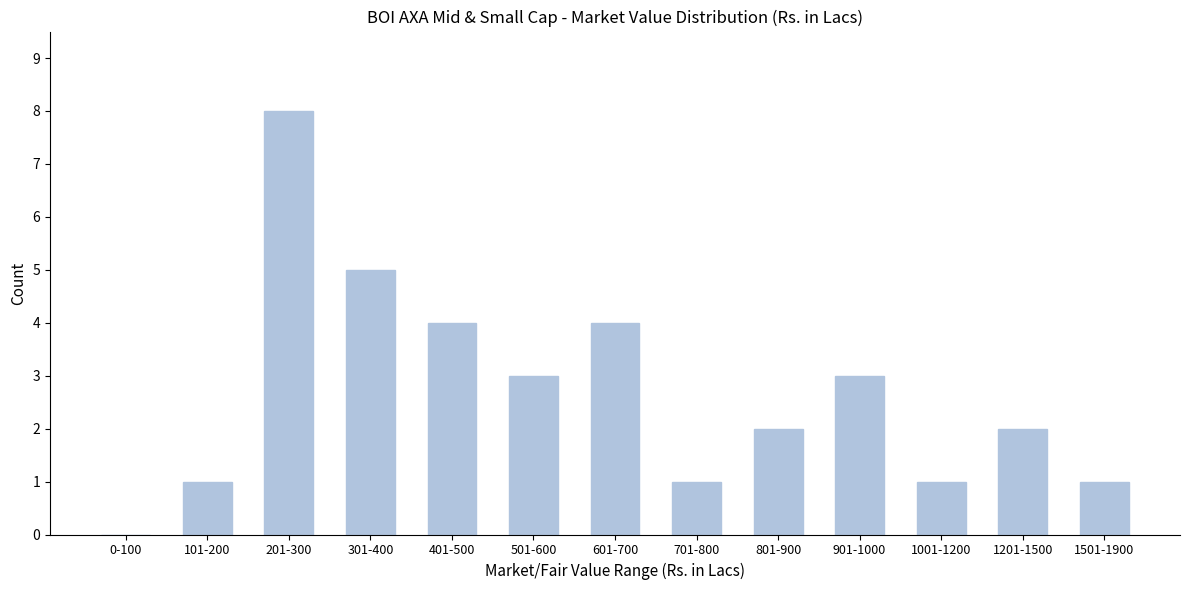

Reading right to left, extract all data points from this chart.

1501-1900=1	1201-1500=2	1001-1200=1	901-1000=3	801-900=2	701-800=1	601-700=4	501-600=3	401-500=4	301-400=5	201-300=8	101-200=1	0-100=0